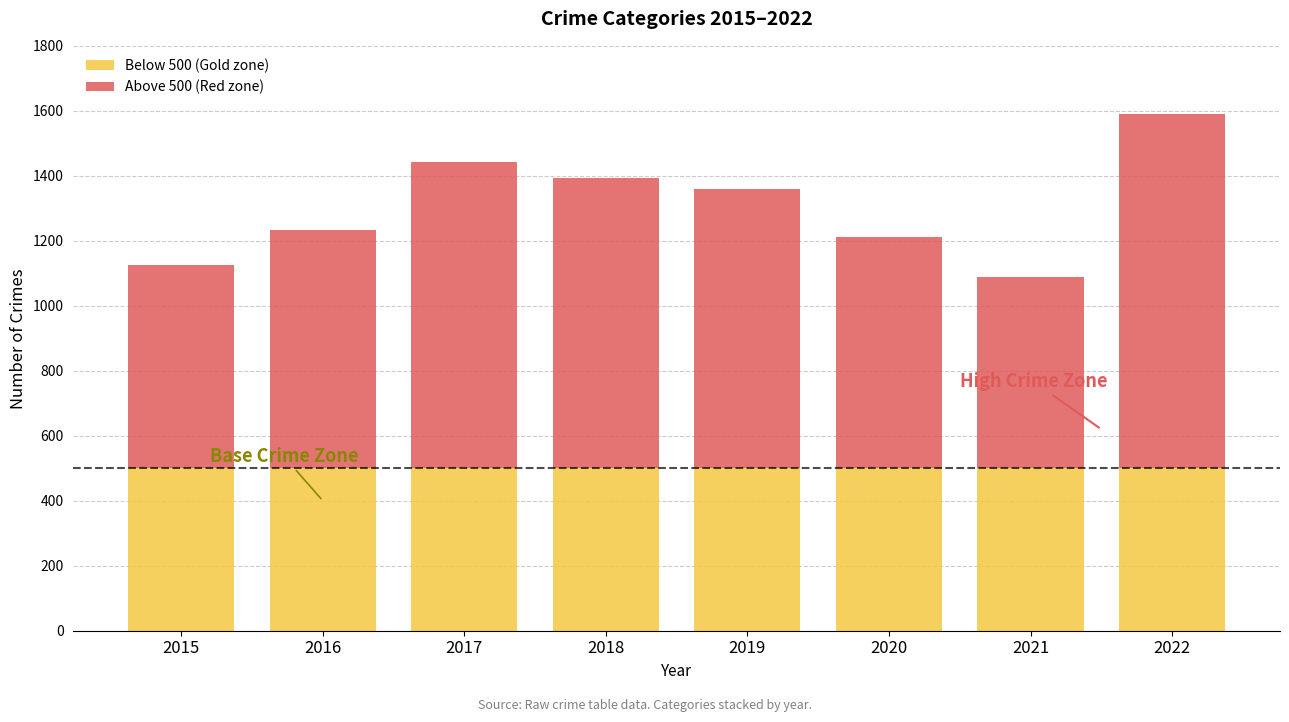

The chart shows a value of 204 at 2015. True or false?

False